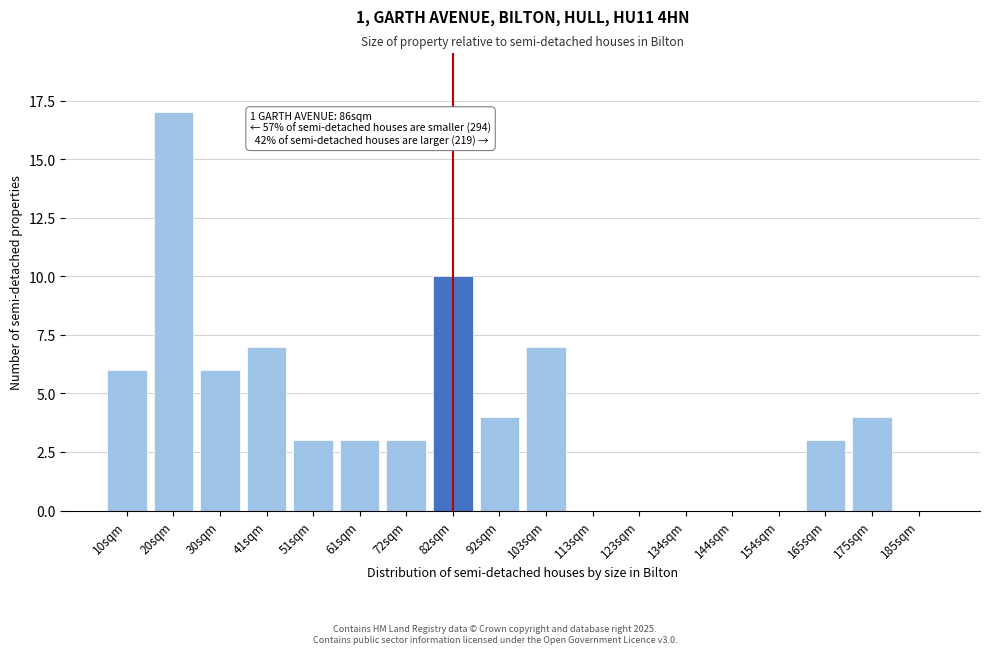

Reading left to right, what are all the values shown in this chart?

10sqm=6	20sqm=17	30sqm=6	41sqm=7	51sqm=3	61sqm=3	72sqm=3	82sqm=10	92sqm=4	103sqm=7	113sqm=0	123sqm=0	134sqm=0	144sqm=0	154sqm=0	165sqm=3	175sqm=4	185sqm=0